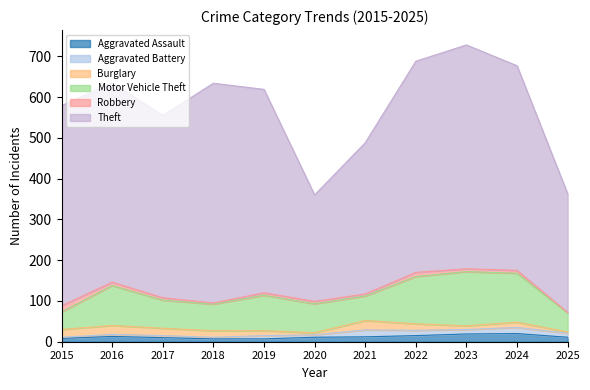

What is the difference between the second highest and minimum values in the Aggravated Battery series?

12